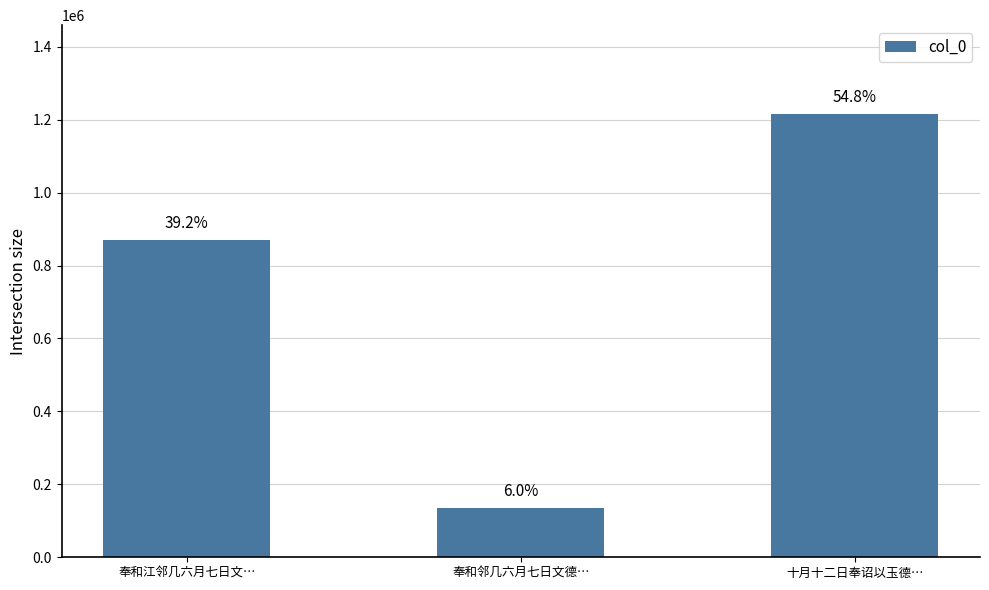

What is the sum of the values at 十月十二日奉诏以玉德… and 奉和江邻几六月七日文…?

2086074